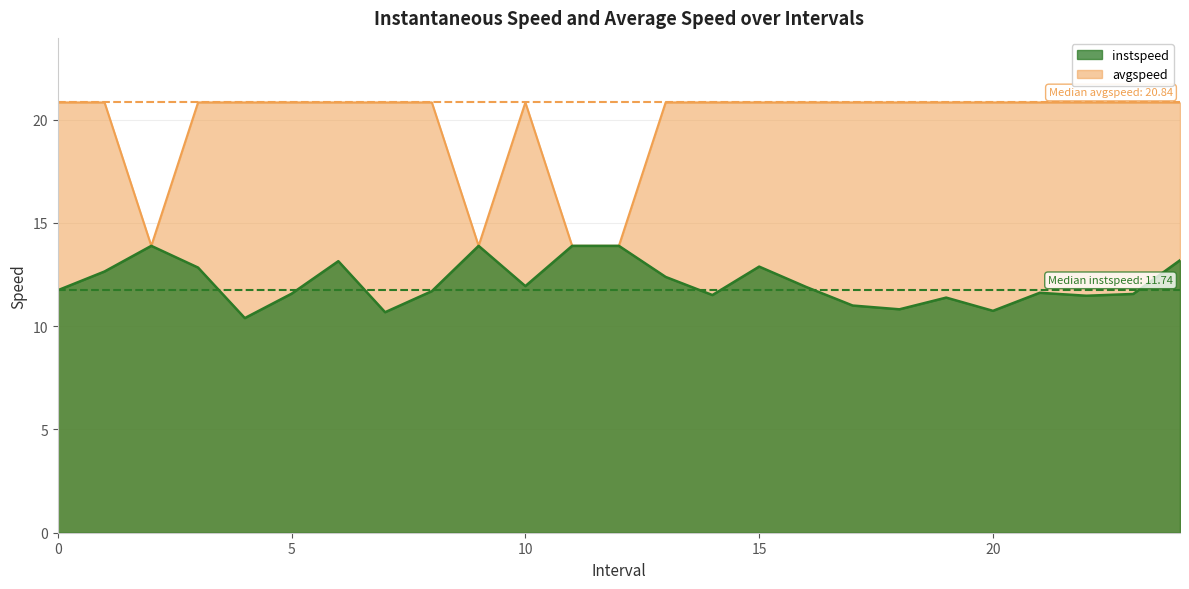

How many lines are shown in the chart?

2